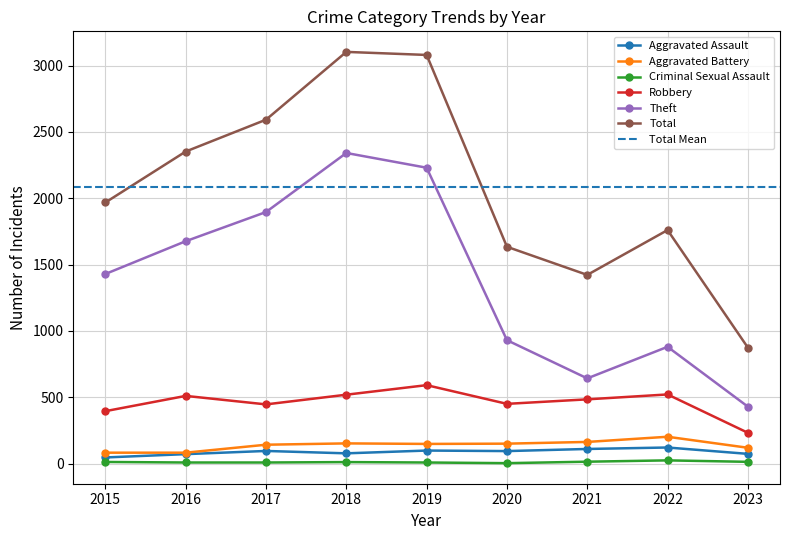

What is the maximum value for Criminal Sexual Assault?

24